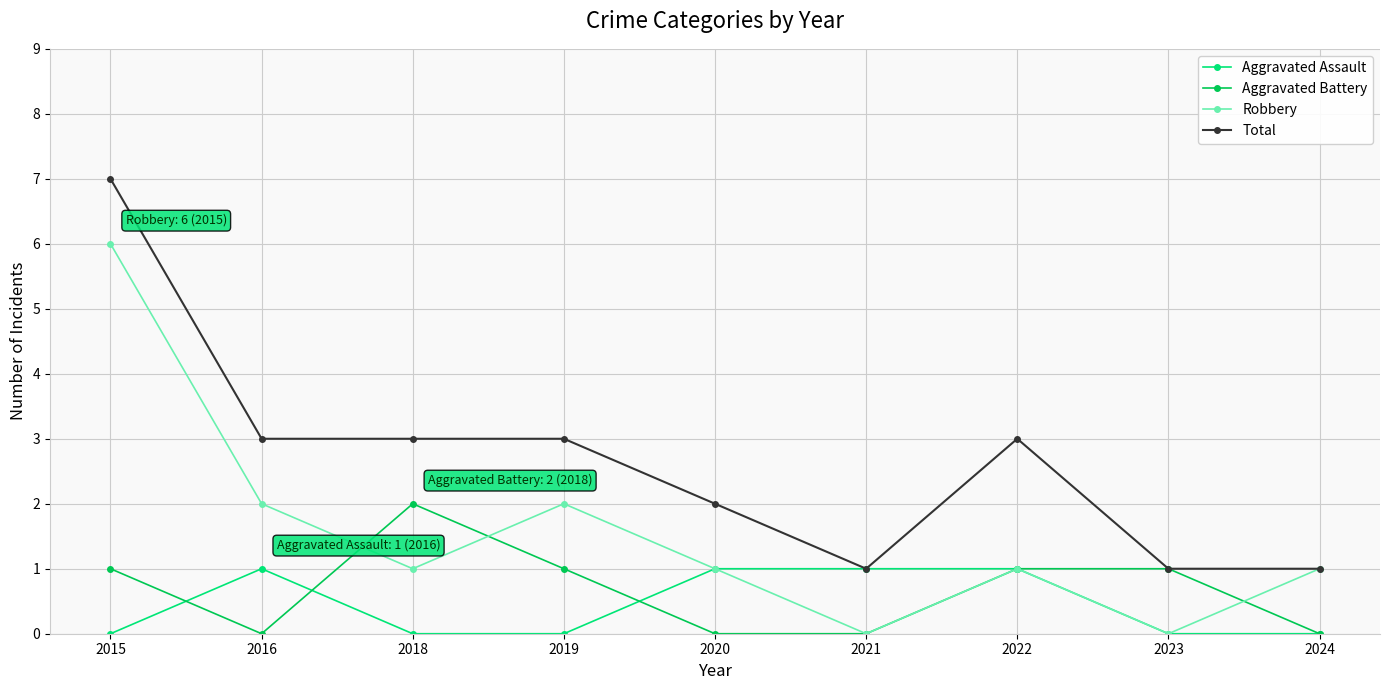

Rank the series by their maximum value, from lowest to highest.

Aggravated Assault, Aggravated Battery, Robbery, Total